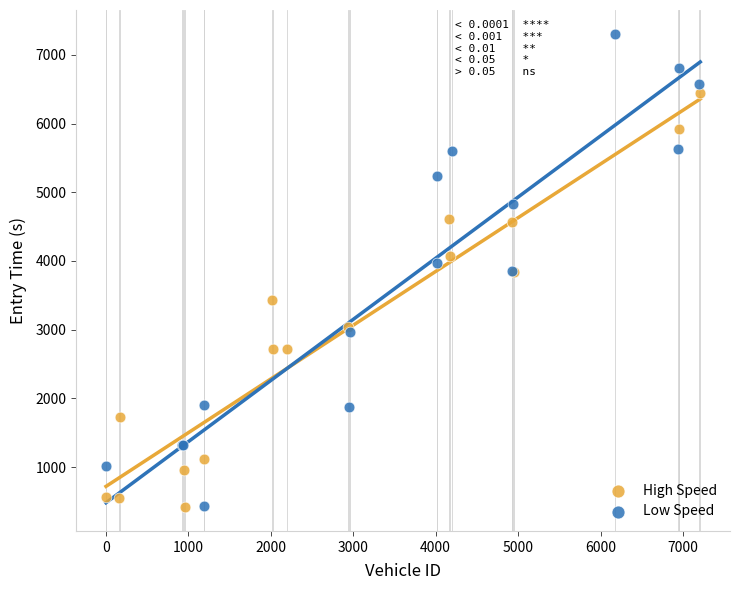

Which series reaches the maximum Y coordinate?

Low Speed